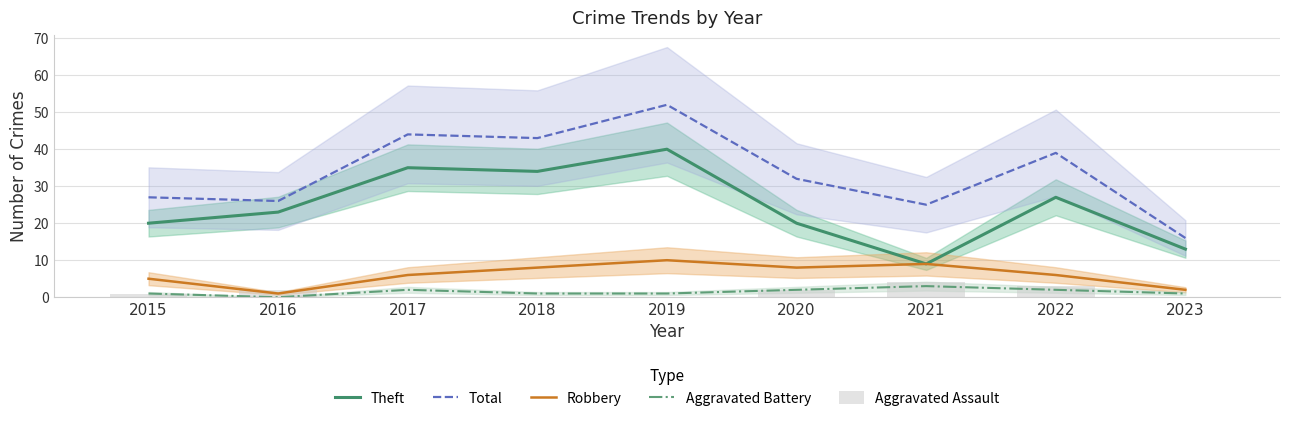

How many groups of bars are there?

9